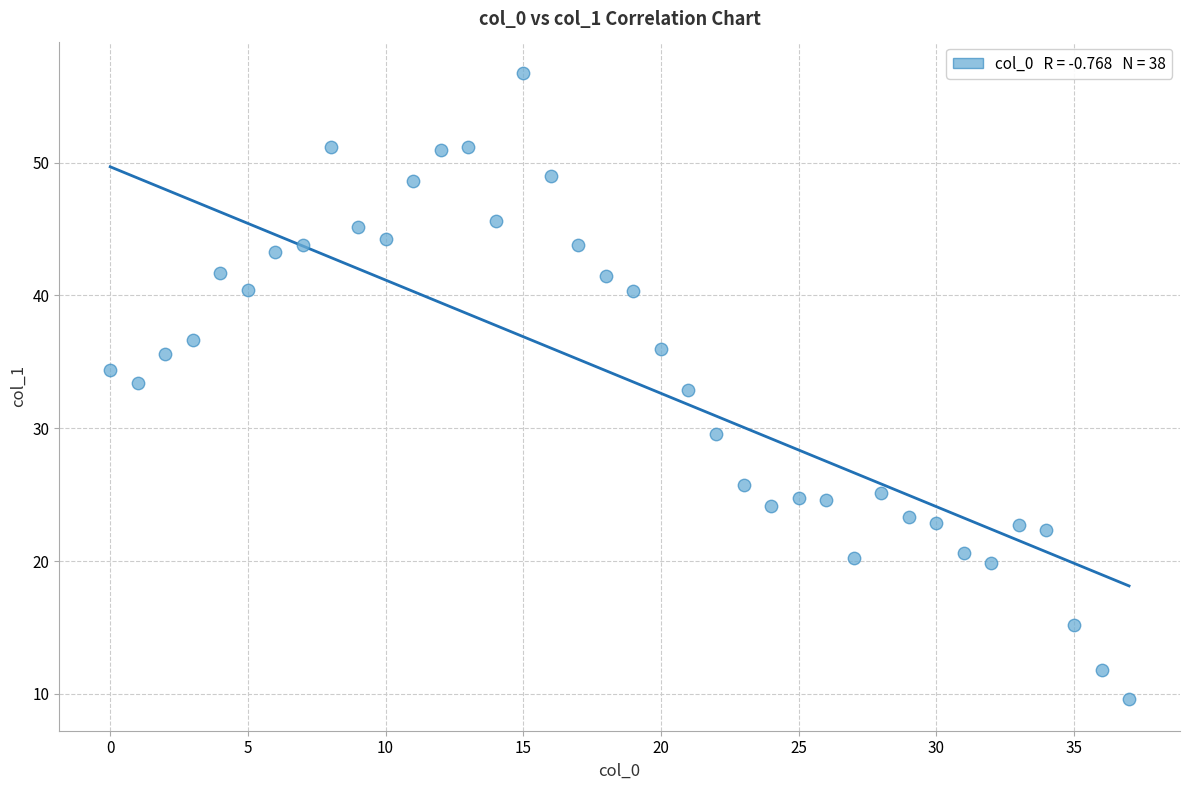

What is the range of Y values (max minus min)?

47.2